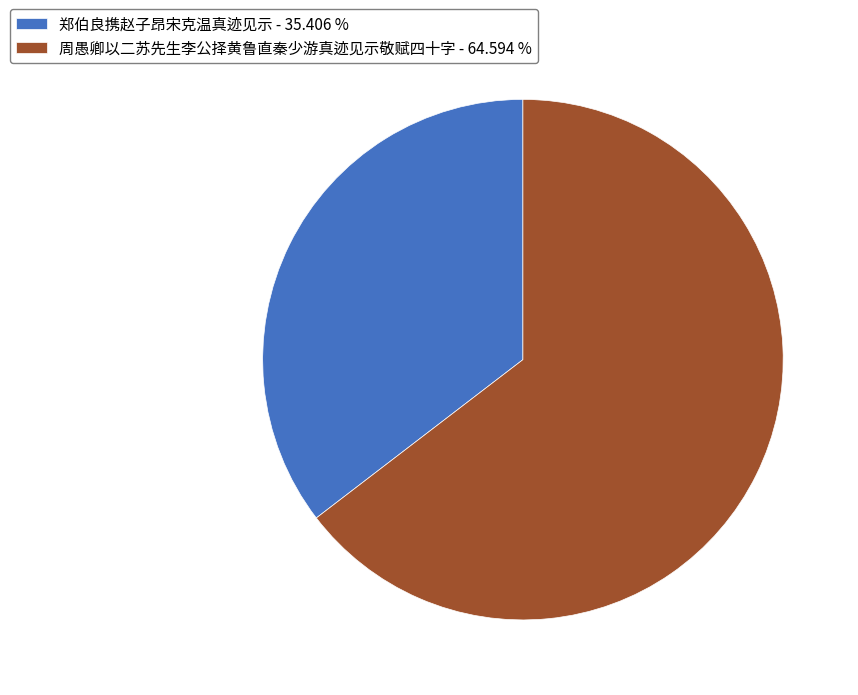

Is the sum of 周愚卿以二苏先生李公择黄鲁直秦少游真迹见示敬赋四十字 - 64.594 % and 郑伯良携赵子昂宋克温真迹见示 - 35.406 % greater than half?

Yes